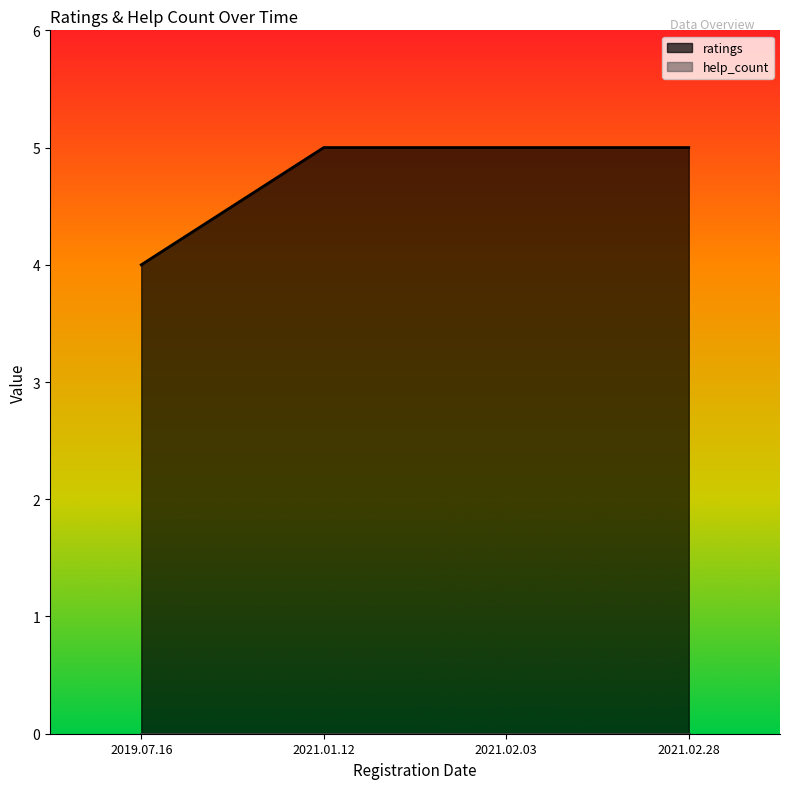

Reading right to left, what are all the values shown in this chart?

5	5	5	4